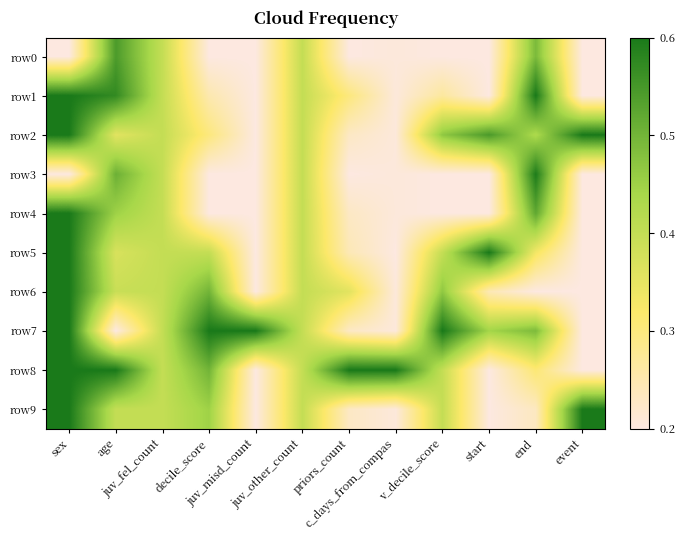

Reading left to right, what are all the values shown in this chart?

row0: sex=0.0	age=0.9	juv_fel_count=0.5	decile_score=0.0	juv_misd_count=0.0	juv_other_count=0.5	priors_count=0.0	c_days_from_compas=0.0	v_decile_score=0.0	start=0.0	end=0.7	event=0.0
row1: sex=1.0	age=0.9	juv_fel_count=0.5	decile_score=0.1	juv_misd_count=0.0	juv_other_count=0.5	priors_count=0.2	c_days_from_compas=0.0	v_decile_score=0.2	start=0.0	end=1.0	event=0.0
row2: sex=1.0	age=0.4	juv_fel_count=0.5	decile_score=0.2	juv_misd_count=0.0	juv_other_count=0.5	priors_count=0.1	c_days_from_compas=0.0	v_decile_score=0.7	start=0.9	end=0.6	event=1.0
row3: sex=0.0	age=0.8	juv_fel_count=0.5	decile_score=0.0	juv_misd_count=0.0	juv_other_count=0.5	priors_count=0.0	c_days_from_compas=0.0	v_decile_score=0.0	start=0.0	end=1.0	event=0.0
row4: sex=1.0	age=0.6	juv_fel_count=0.5	decile_score=0.0	juv_misd_count=0.0	juv_other_count=0.5	priors_count=0.1	c_days_from_compas=0.0	v_decile_score=0.0	start=0.0	end=0.8	event=0.0
row5: sex=1.0	age=0.4	juv_fel_count=0.5	decile_score=0.5	juv_misd_count=0.0	juv_other_count=0.5	priors_count=0.1	c_days_from_compas=0.0	v_decile_score=0.5	start=1.0	end=0.3	event=0.0
row6: sex=1.0	age=0.5	juv_fel_count=0.5	decile_score=0.8	juv_misd_count=0.0	juv_other_count=0.5	priors_count=0.4	c_days_from_compas=0.0	v_decile_score=0.7	start=0.1	end=0.0	event=0.0
row7: sex=1.0	age=0.0	juv_fel_count=0.5	decile_score=1.0	juv_misd_count=1.0	juv_other_count=0.5	priors_count=0.1	c_days_from_compas=0.0	v_decile_score=1.0	start=0.6	end=0.7	event=0.0
row8: sex=1.0	age=1.0	juv_fel_count=0.5	decile_score=0.8	juv_misd_count=0.0	juv_other_count=0.5	priors_count=1.0	c_days_from_compas=1.0	v_decile_score=0.5	start=0.0	end=0.3	event=0.0
row9: sex=1.0	age=0.5	juv_fel_count=0.5	decile_score=0.6	juv_misd_count=0.0	juv_other_count=0.5	priors_count=0.1	c_days_from_compas=0.0	v_decile_score=0.5	start=0.0	end=0.1	event=1.0